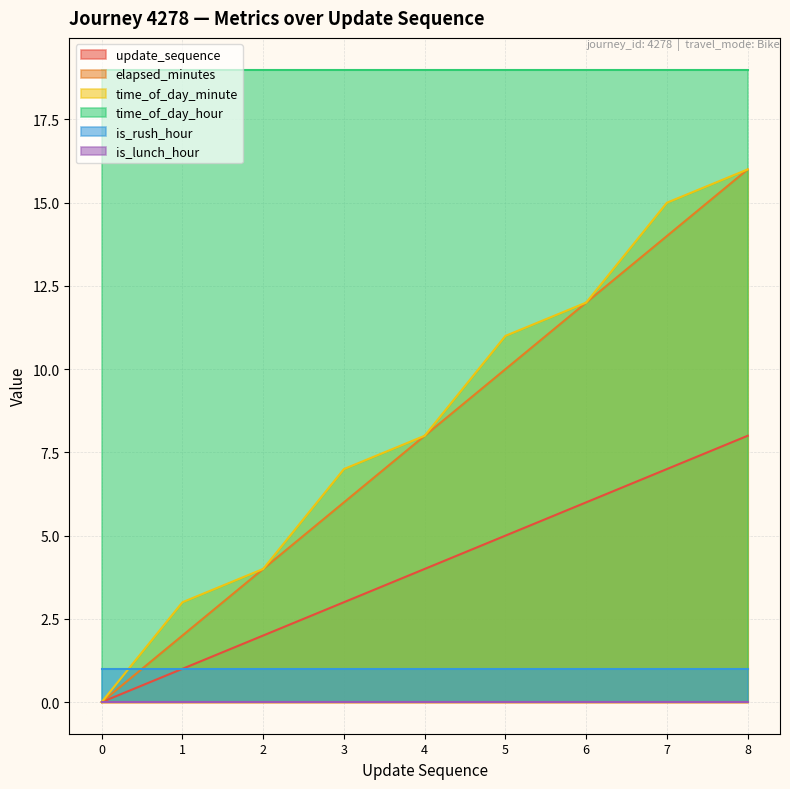

How many values in the time_of_day_minute series exceed 8?

4